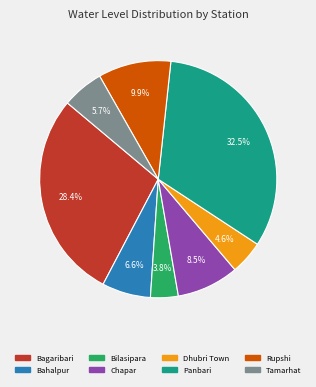

How much of the chart is everything except Bahalpur?

93.4%